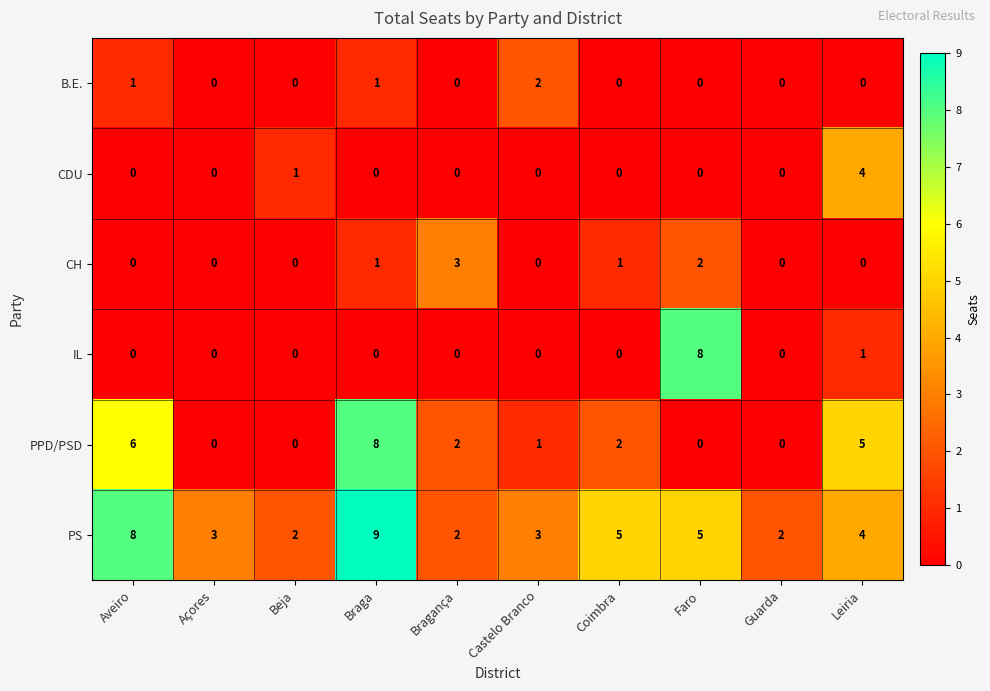

How many data points does each series have?

10